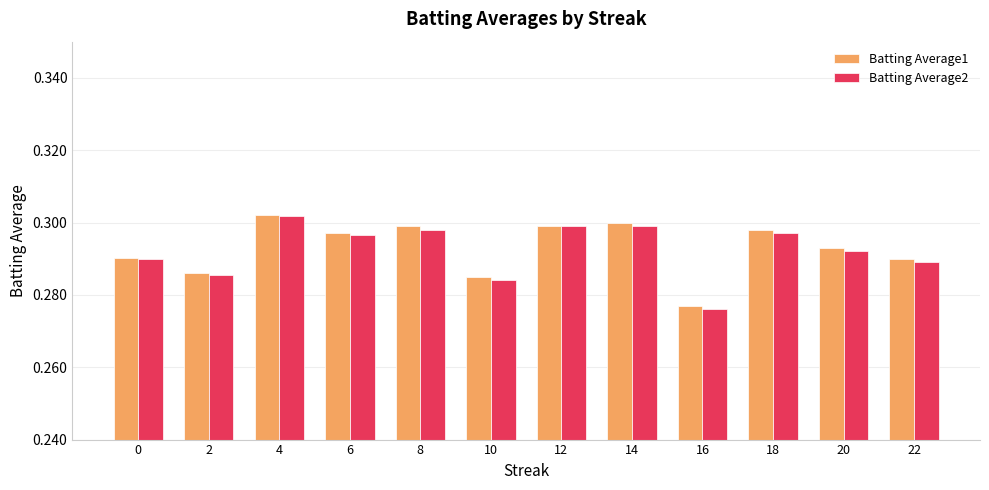

At which category does the chart reach its minimum across all series?

16